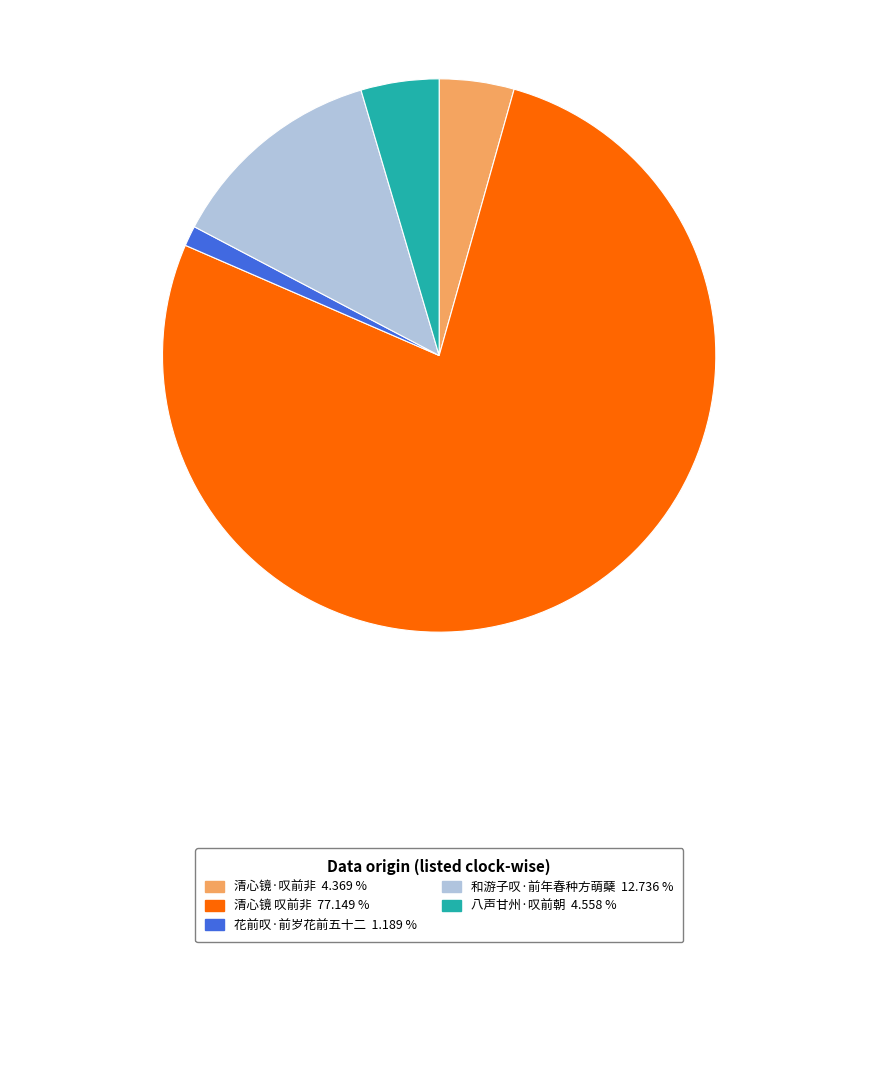

Does any single category account for the majority?

Yes